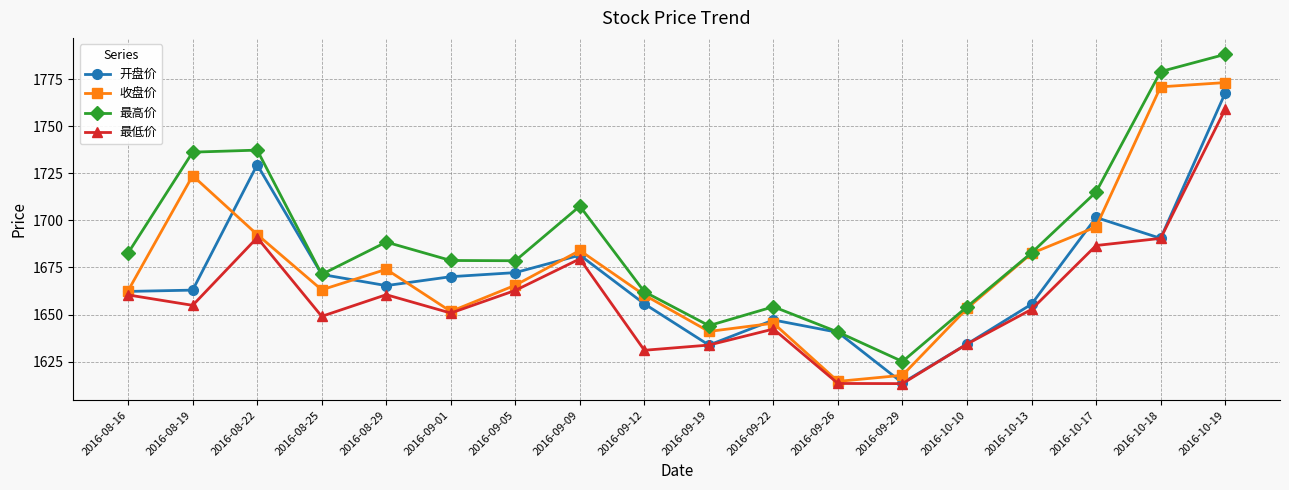

Which label corresponds to the largest value in the chart?

2016-10-19